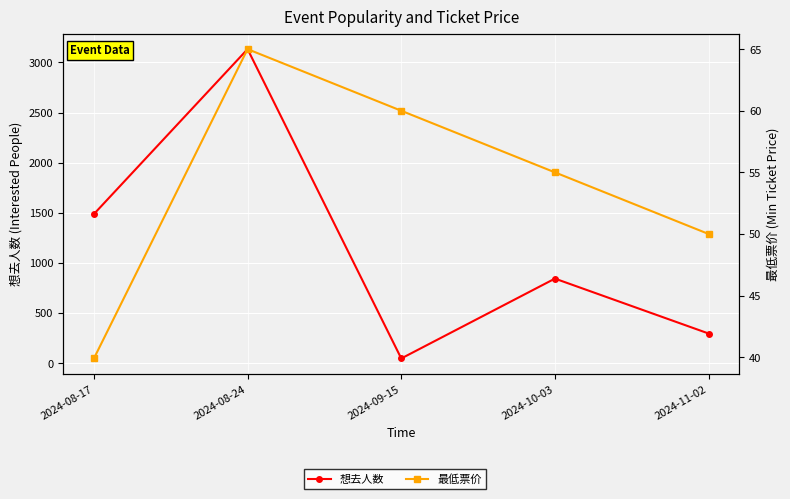

The 想去人数 series shows 295.0 at 2024-11-02. True or false?

True